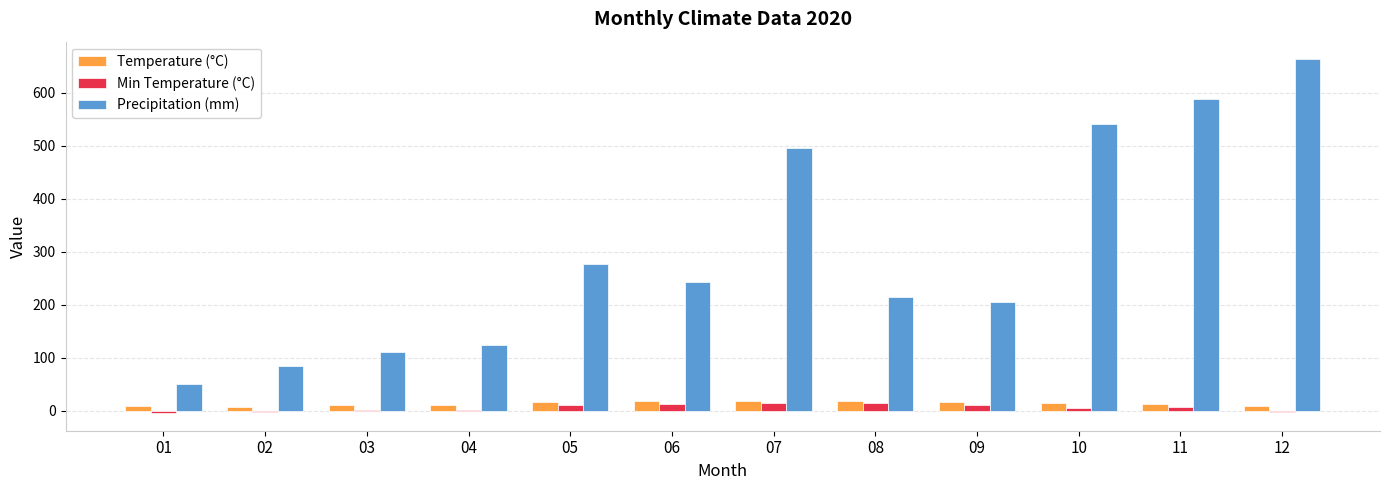

Which series changed the most between 02 and 08?

Precipitation (mm)